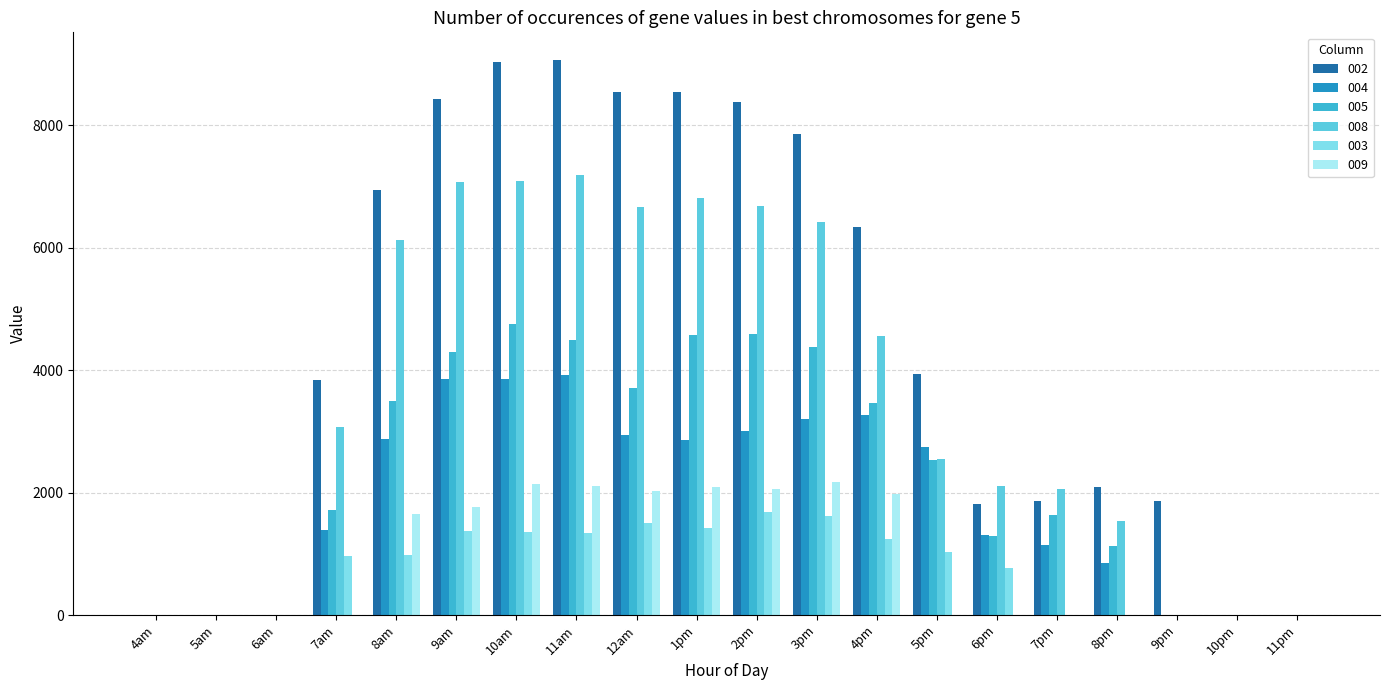

How many groups of bars are there?

20